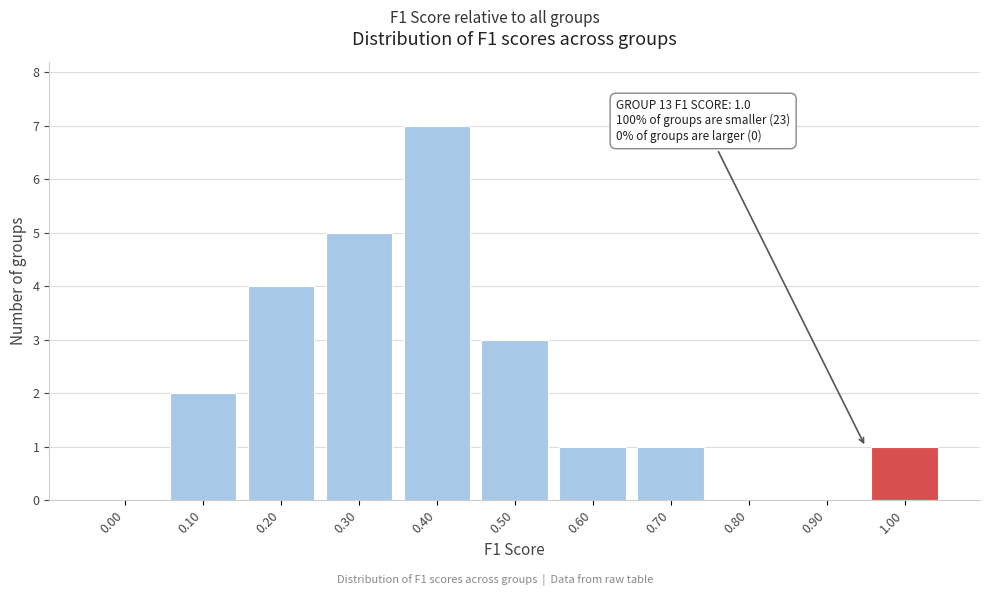

Reading left to right, transcribe all the data shown in this chart.

0.00=0	0.10=2	0.20=4	0.30=5	0.40=7	0.50=3	0.60=1	0.70=1	0.80=0	0.90=0	1.00=1